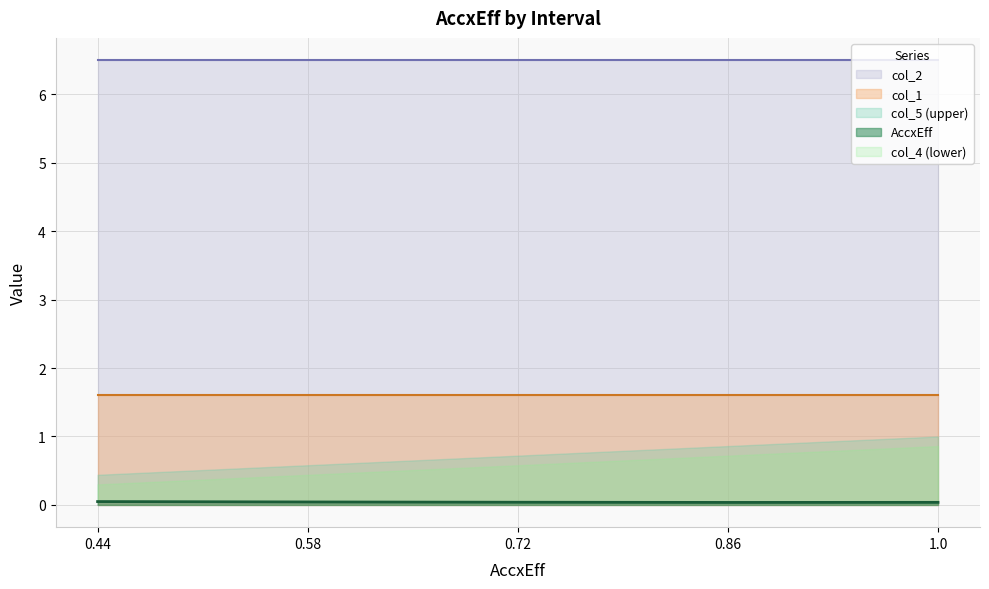

Reading left to right, what are all the values shown in this chart?

col_4 (lower): 0.3	0.4	0.6	0.7	0.9
col_5 (upper): 0.4	0.6	0.7	0.9	1.0
AccxEff: 0.0	0.0	0.0	0.0	0.0
col_1: 1.6	1.6	1.6	1.6	1.6
col_2: 6.5	6.5	6.5	6.5	6.5